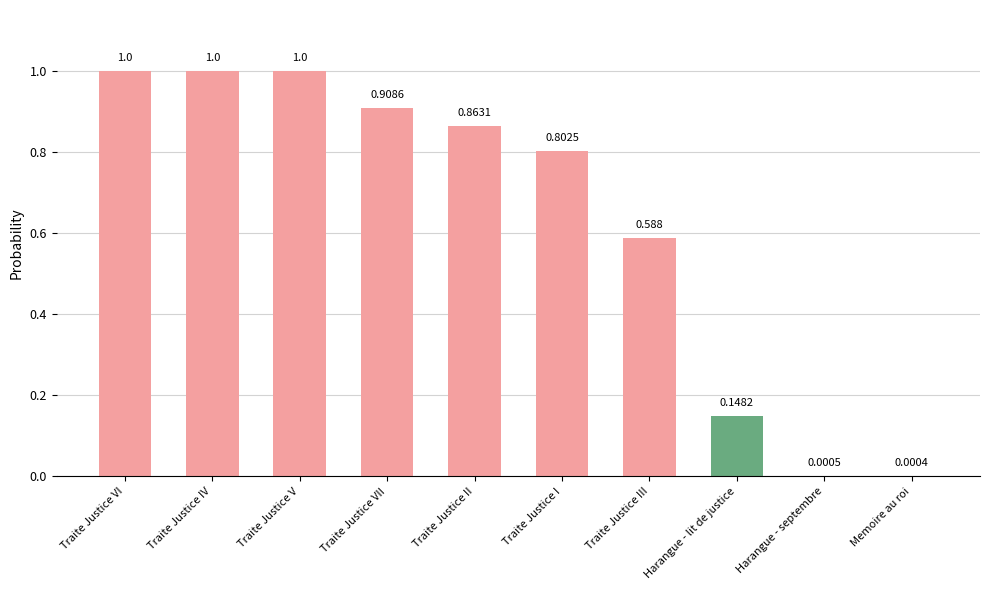

At which label is the value closest to 0?

Memoire au roi